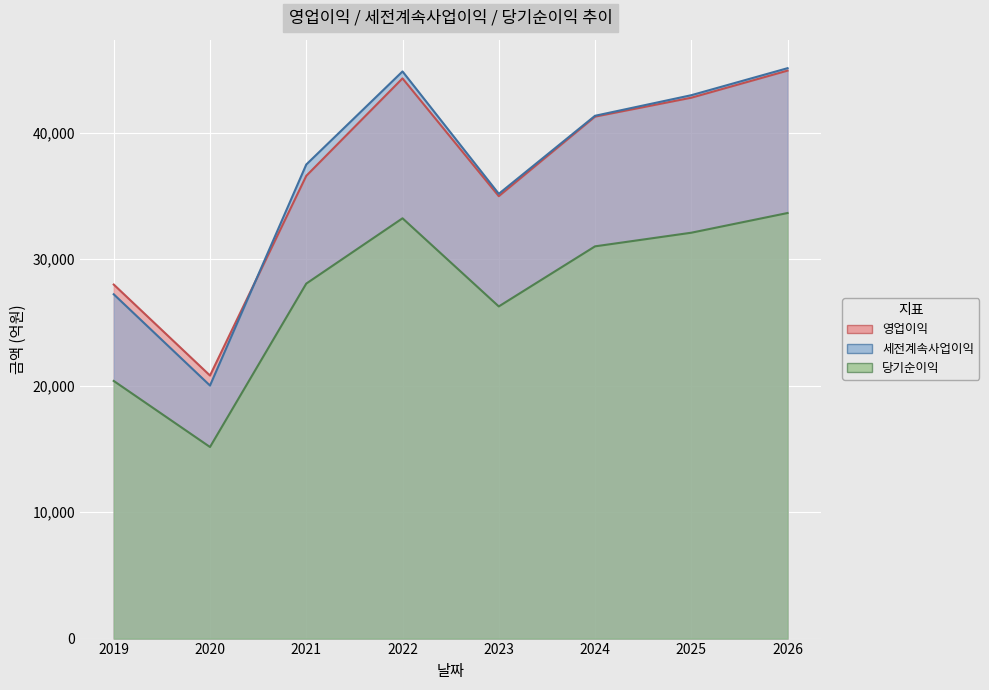

What is the value of the 영업이익 point at the 3rd from the left?

36597